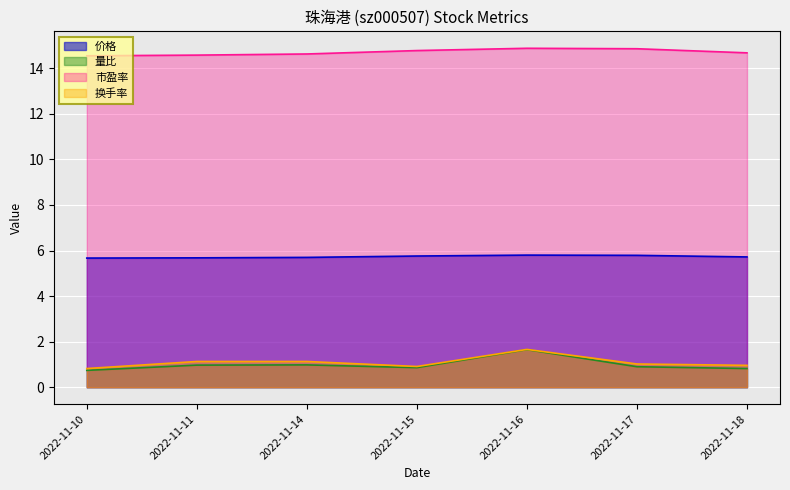

At which category does 量比 reach its first local valley?

2022-11-15